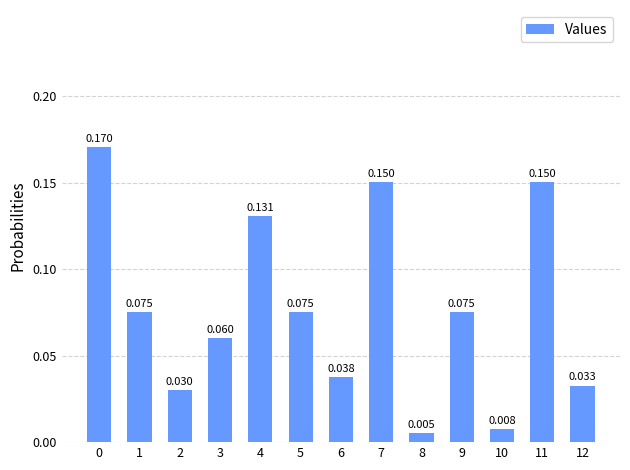

Which label corresponds to the smallest value in the chart?

8